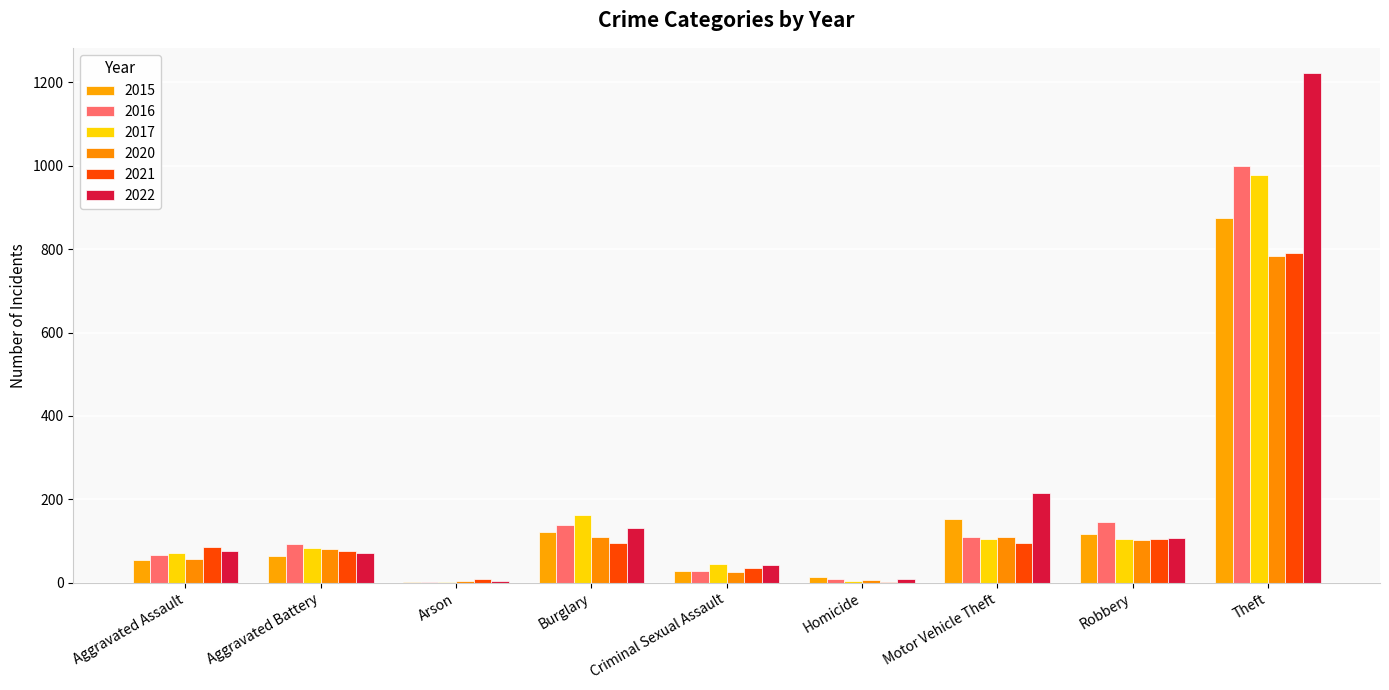

At how many categories does at least one series exceed 373?

1